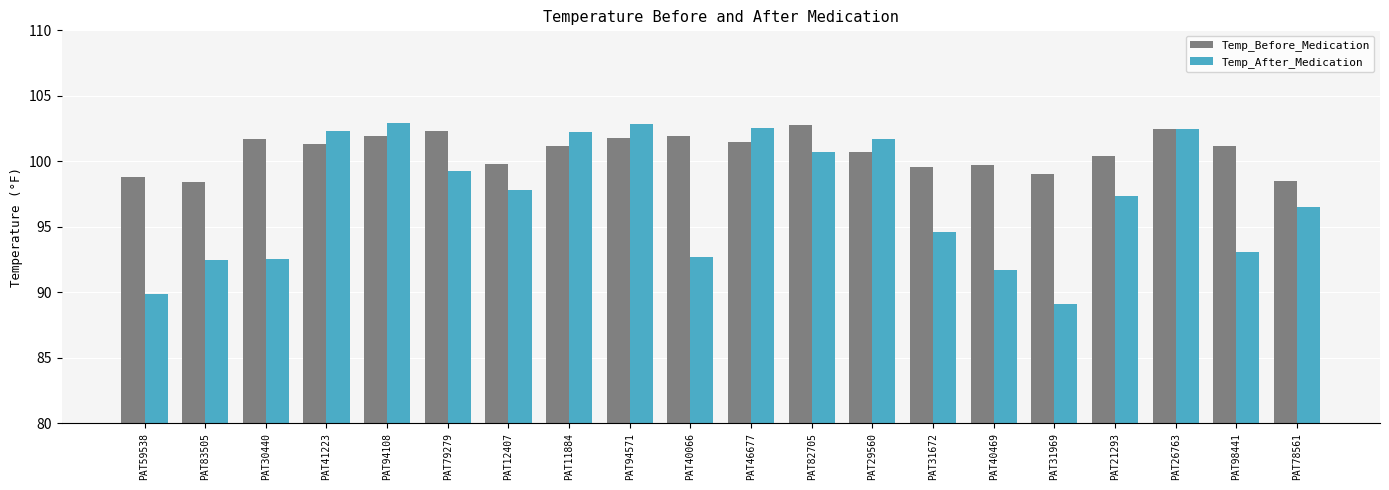

True or false: Temp_After_Medication has a value of 97.4 at PAT21293.

True